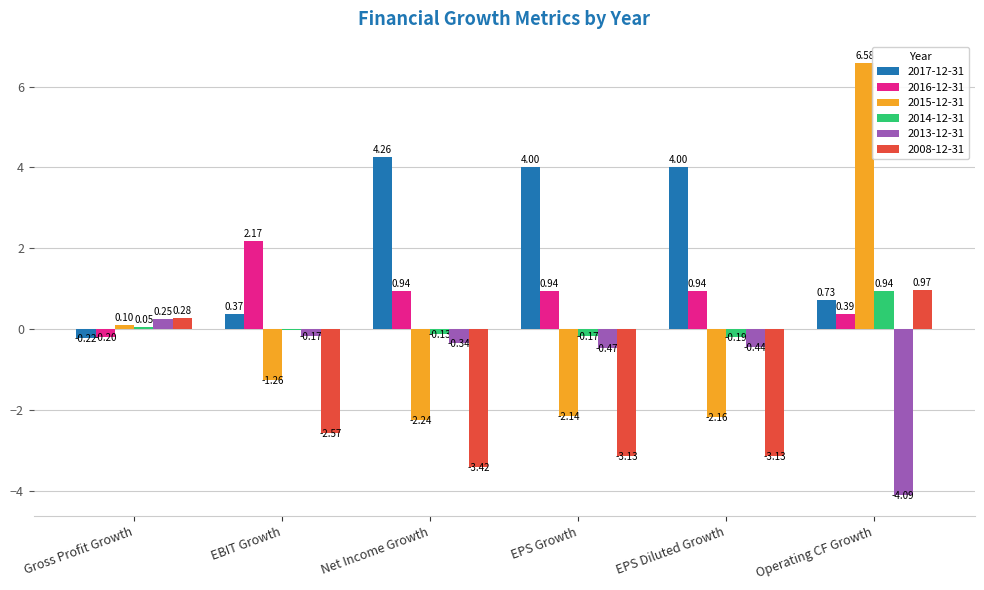

Where is 2014-12-31 nearest to the value 0?

EBIT Growth